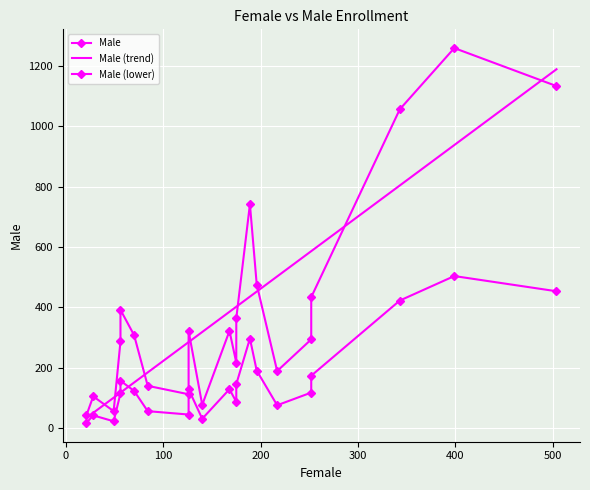

How many categories are shown in the chart?

21